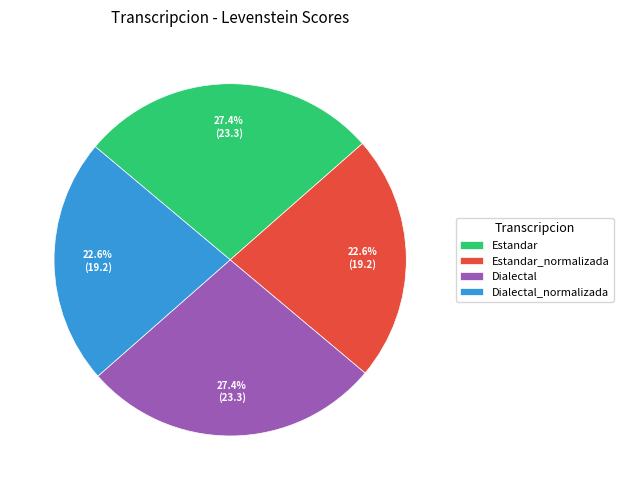

To the nearest percent, what portion does Estandar represent?

27%